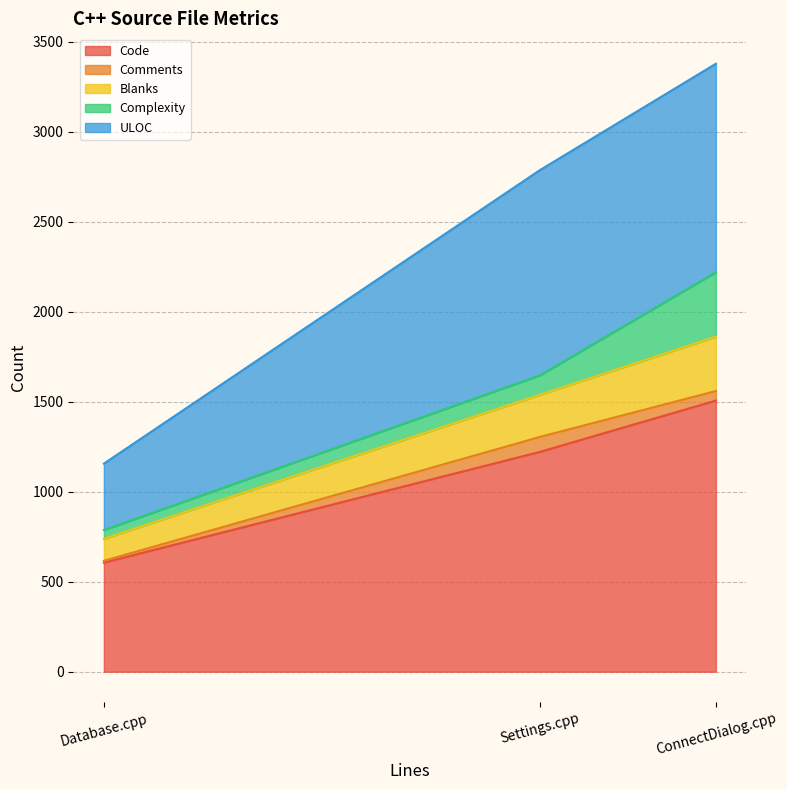

What is the approximate value of ULOC at Database.cpp?

369